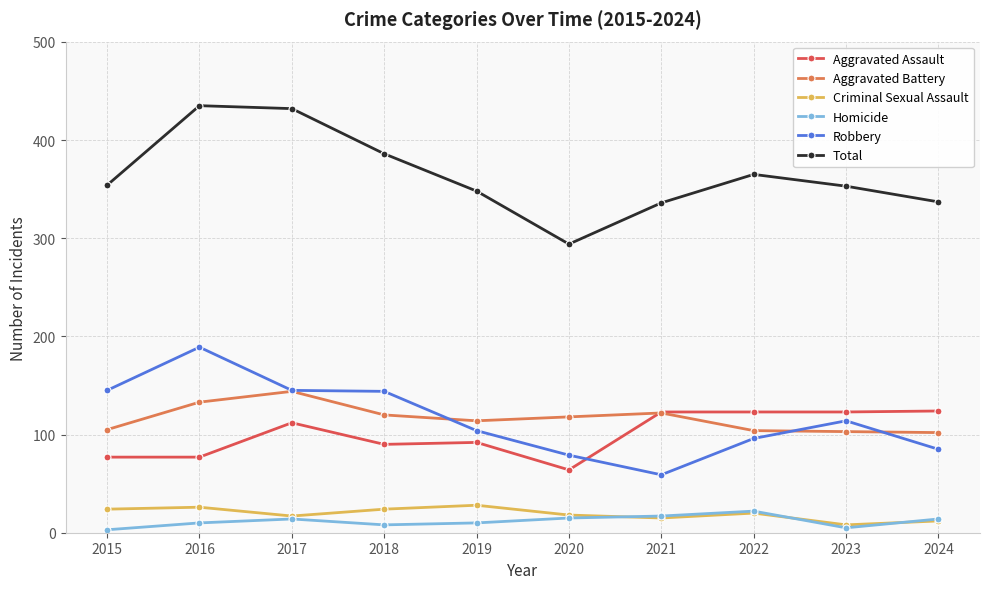

What is the minimum value shown in the chart?

3